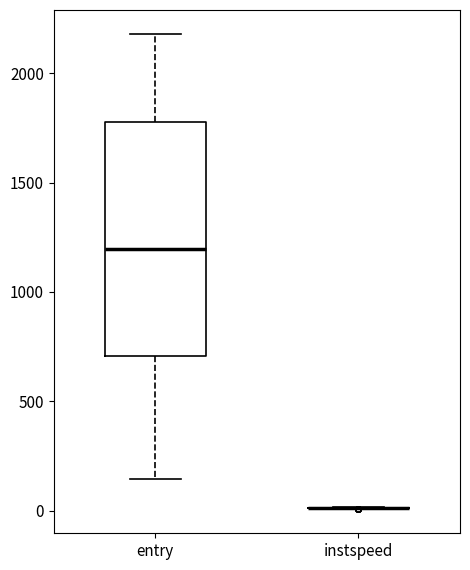

Reading left to right, read every box against the y-axis: the position of its median line, the range the box covers, and the ends of its whiskers. The values are not printed on the chart, so give them approximately, as read against the axis.

entry: median 1200, box 700 to 1800, whiskers 150 to 2200
instspeed: box collapsed to a line at 0, whiskers 0 to 0